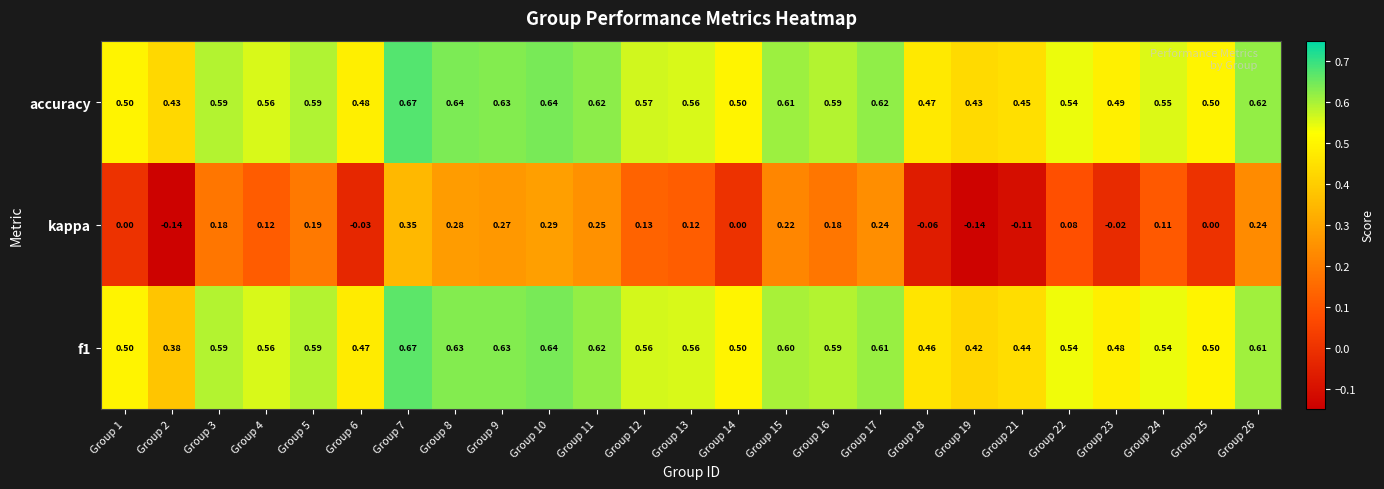

How many data points does each series have?

25